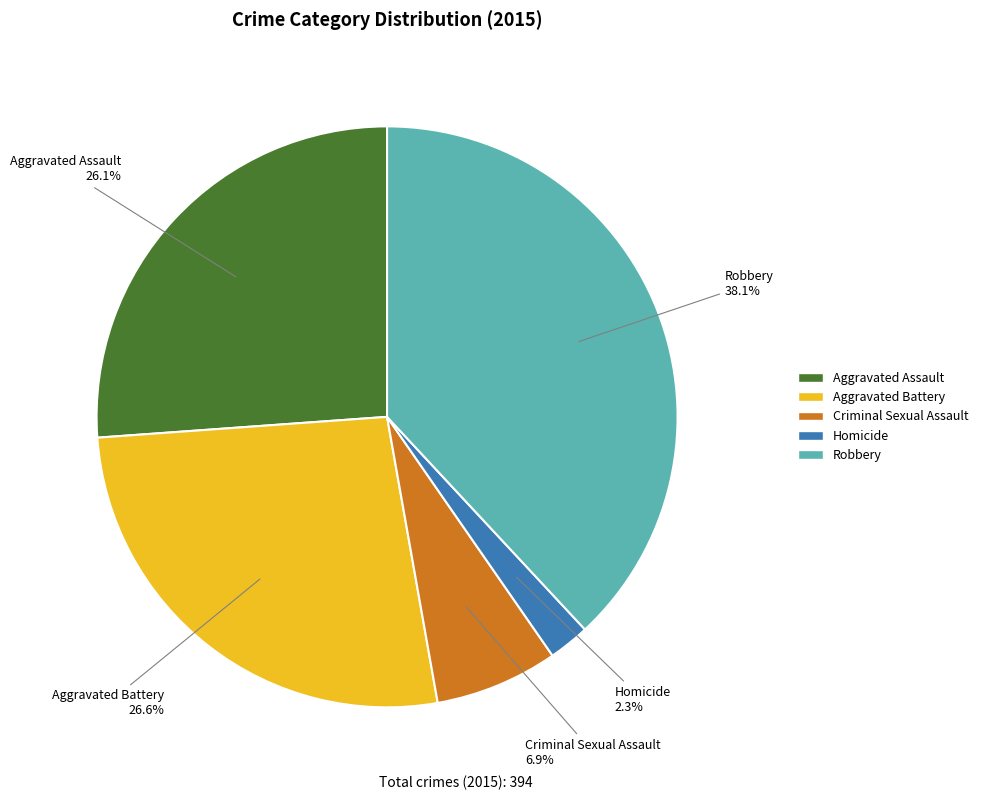

Is there a majority slice in this chart?

No